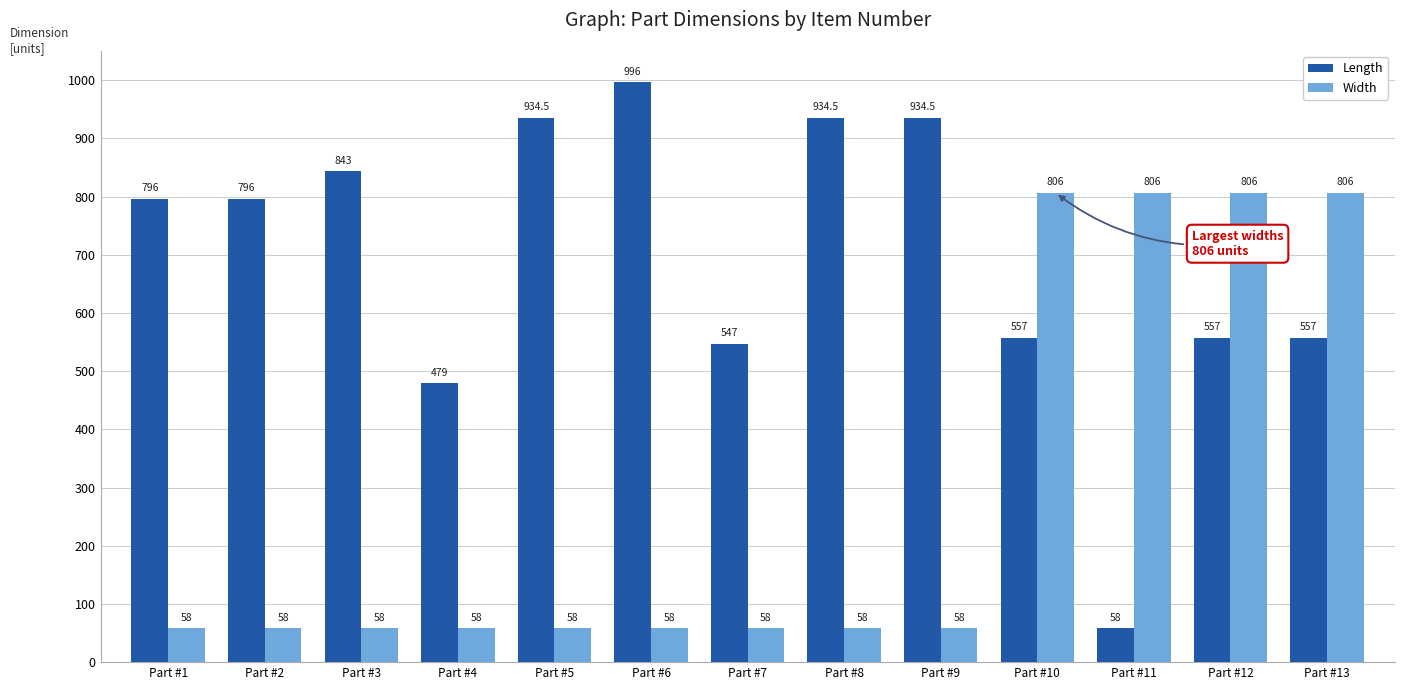

At how many categories does at least one series exceed 660?

11